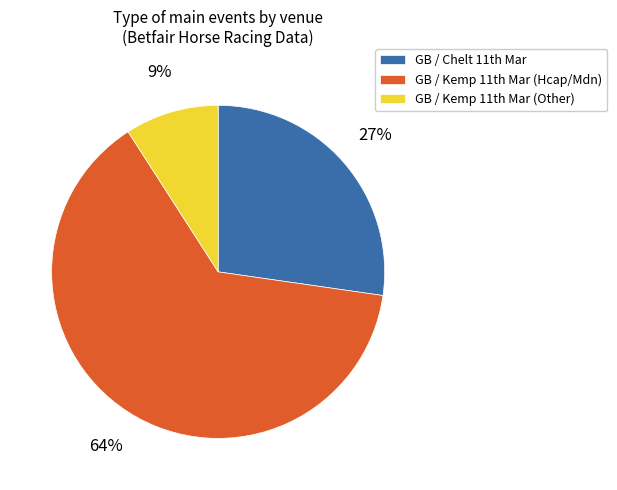

Does any single category account for the majority?

Yes